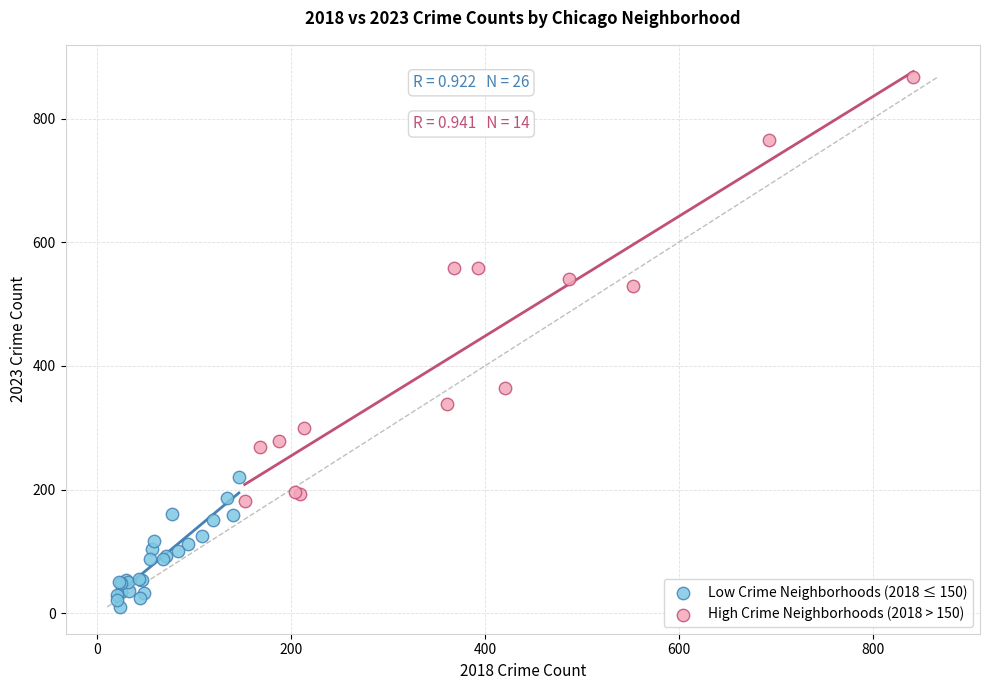

Which series has the widest spread of Y values?

High Crime Neighborhoods (2018 > 150)